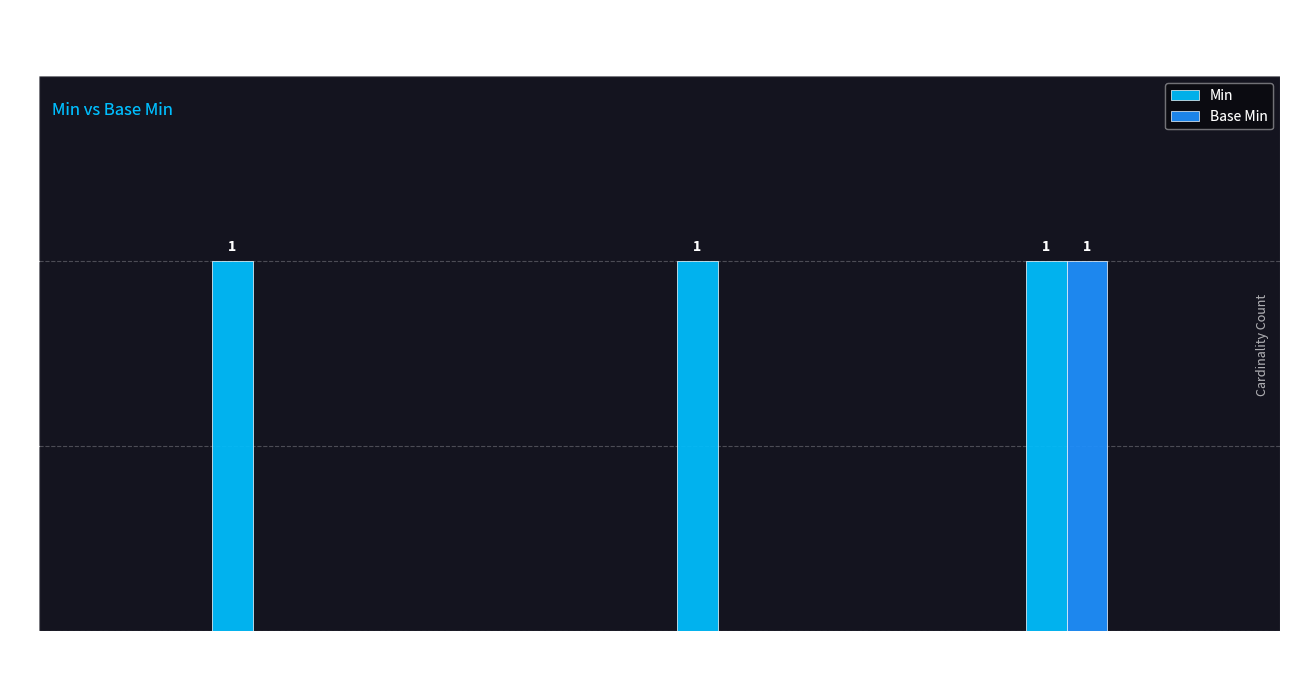

Is it true that Base Min equals 0 at Meta?

True